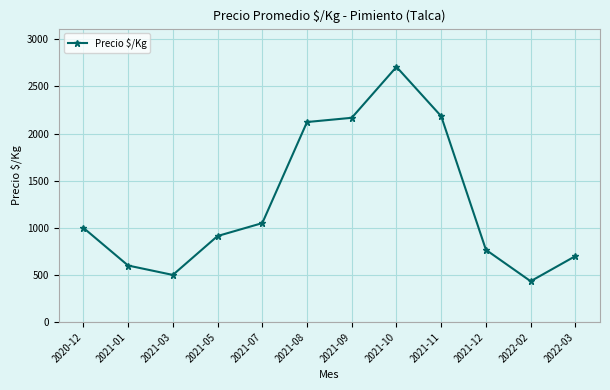

What is the difference between the maximum and minimum values?

2273.3